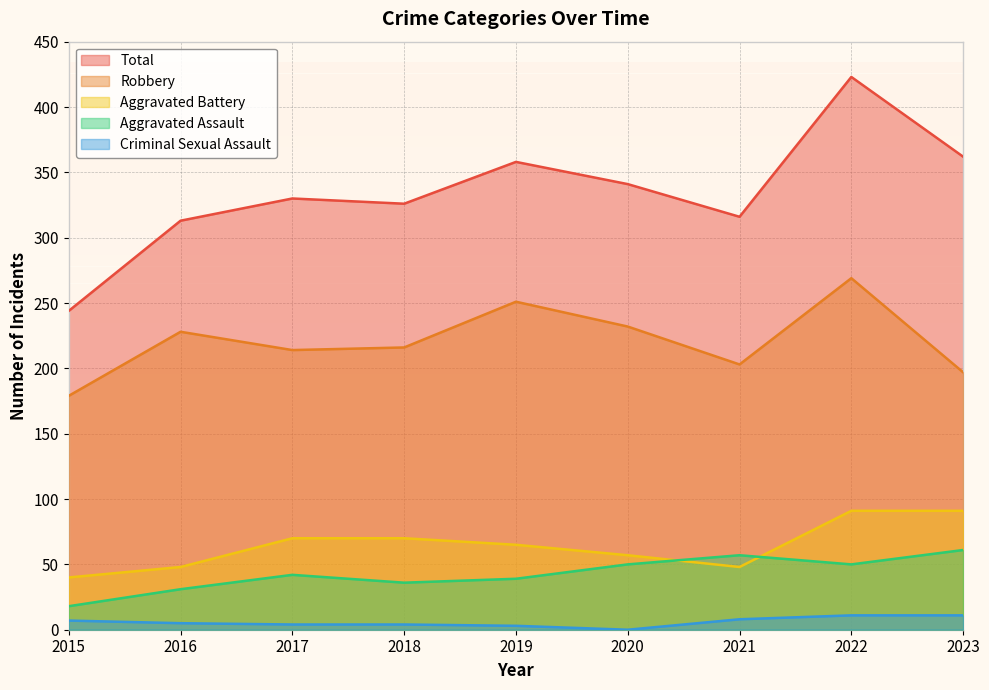

True or false: Criminal Sexual Assault and Robbery cross at least once.

False